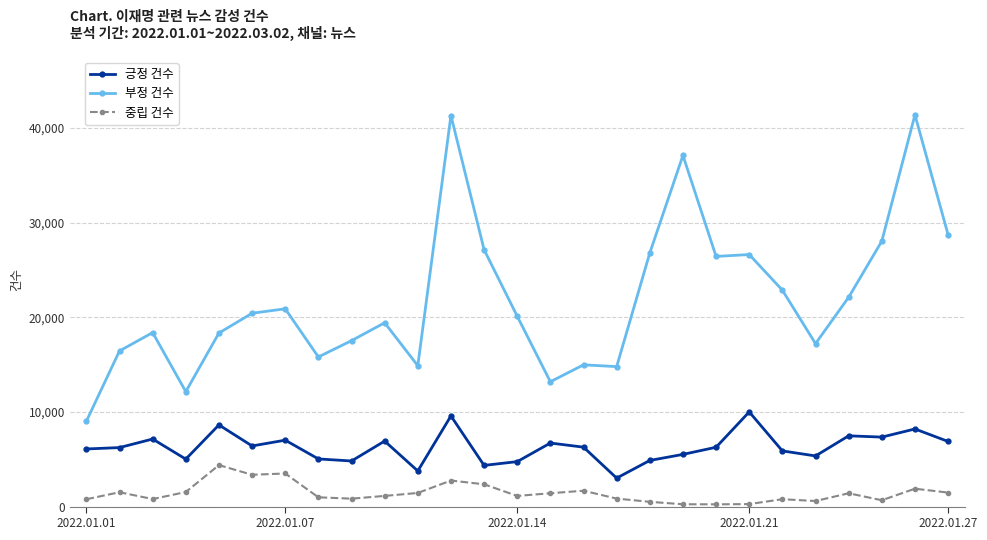

List the series in order of their peak value, highest first.

부정 건수, 긍정 건수, 중립 건수